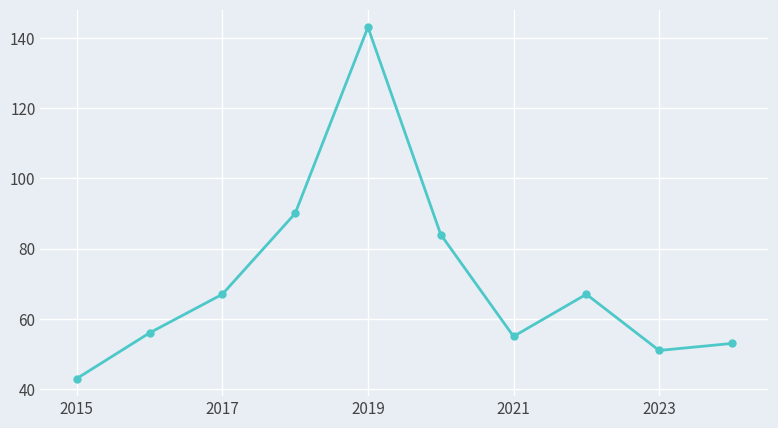

How many categories are shown in the chart?

10